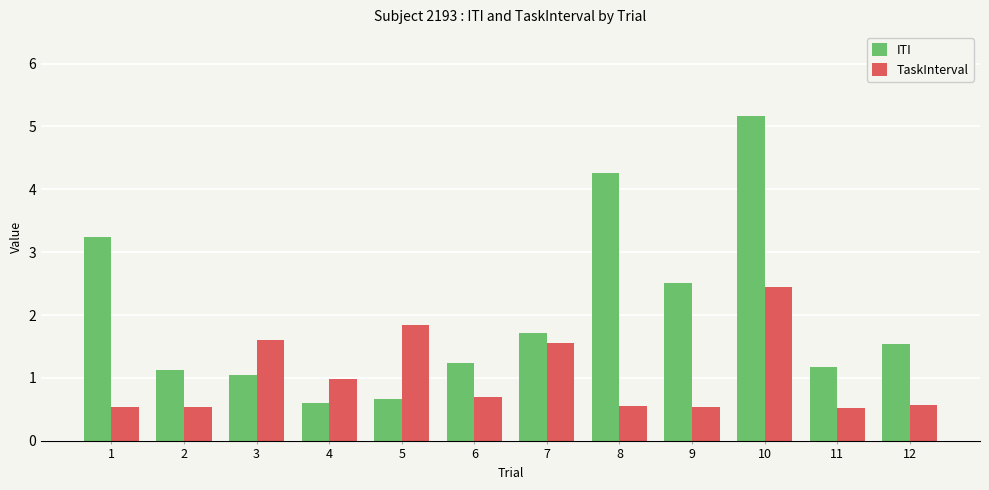

What is the value of the TaskInterval bar at the 4th from the left?

1.0